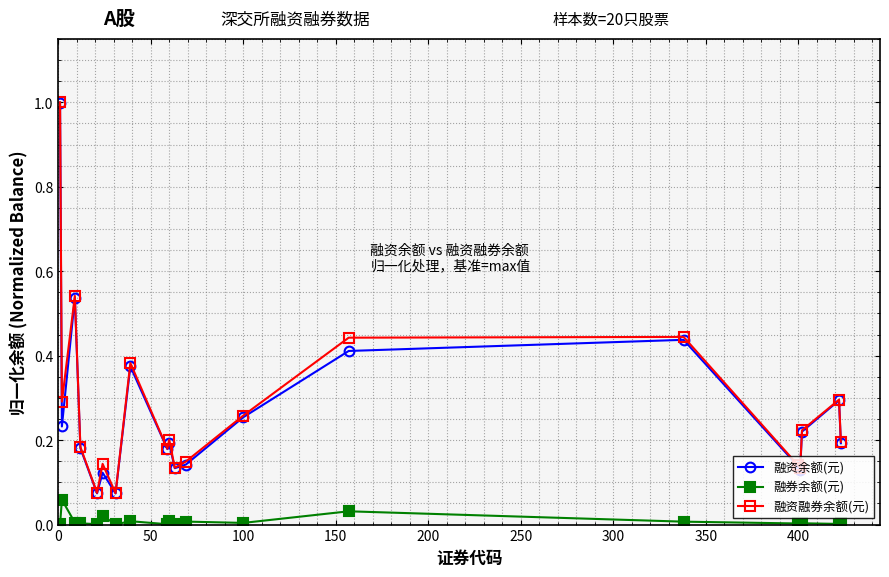

What is the maximum value shown in the chart?

1.0